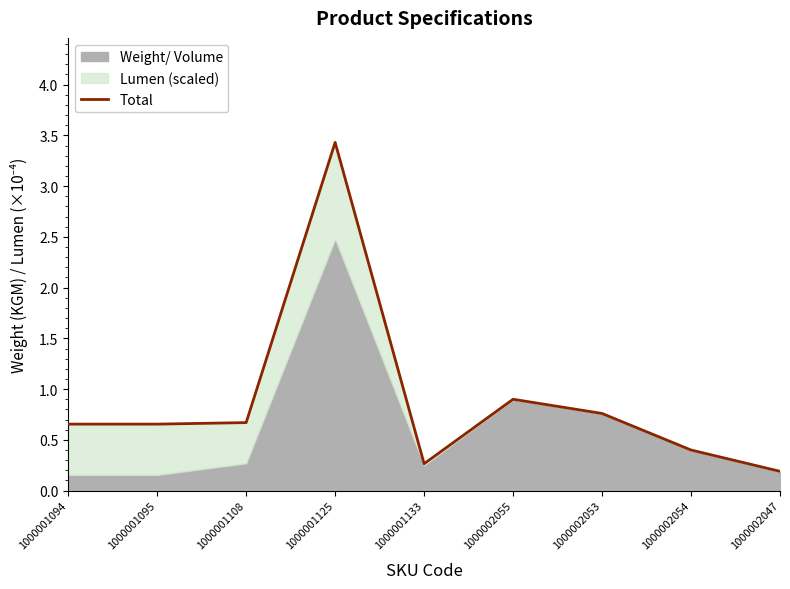

Reading left to right, what are all the values shown in this chart?

0.7	0.7	0.7	3.4	0.3	0.9	0.8	0.4	0.2